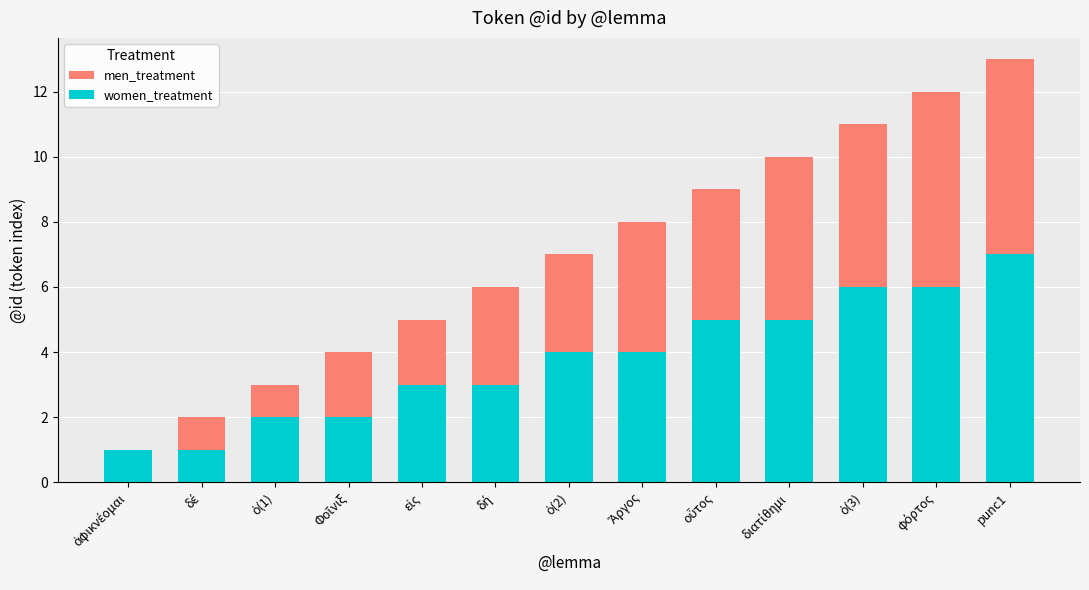

How many bars are there in total?

26